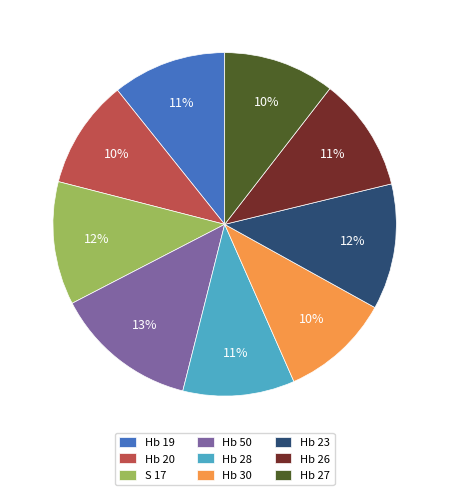

To the nearest percent, what percentage of the pie is S 17?

12%